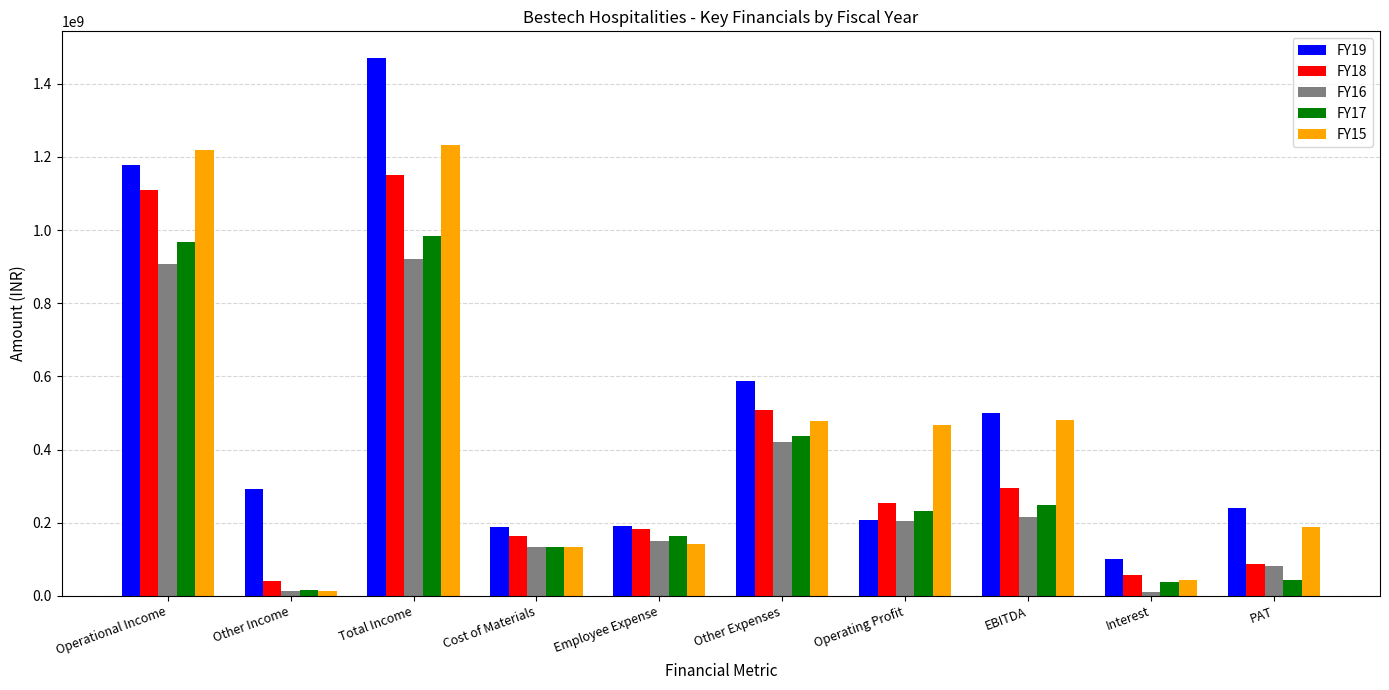

At which category is the sum across all series the highest?

Total Income